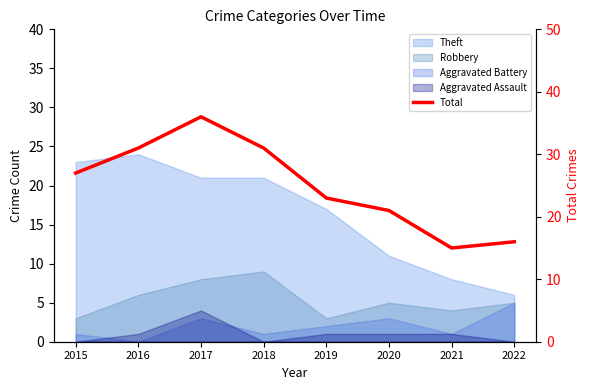

True or false: the data shows 20 at 2018.

False